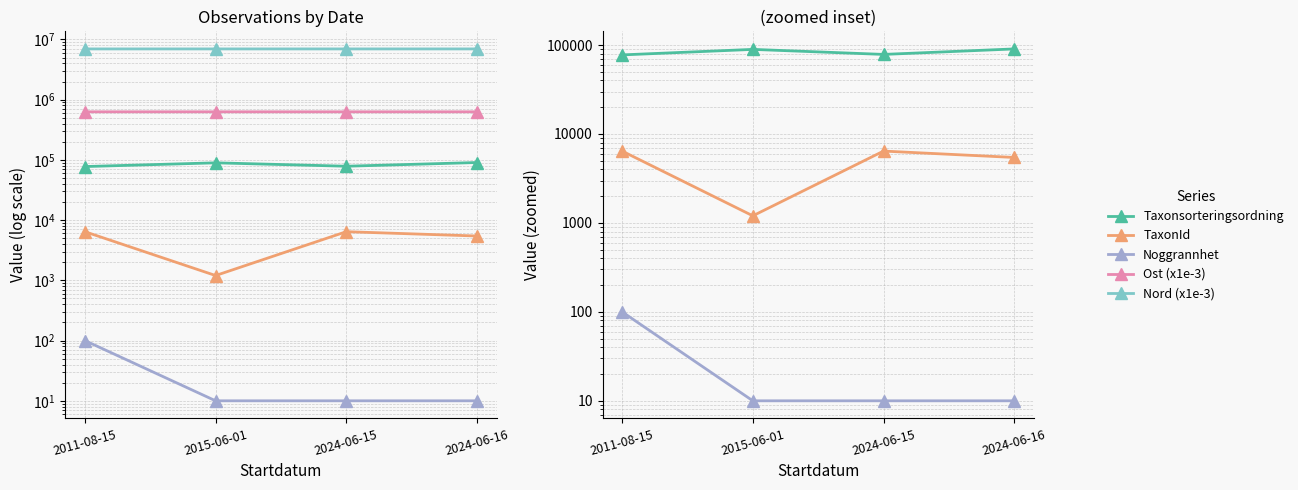

Where is TaxonId nearest to the value 3813?

2024-06-16